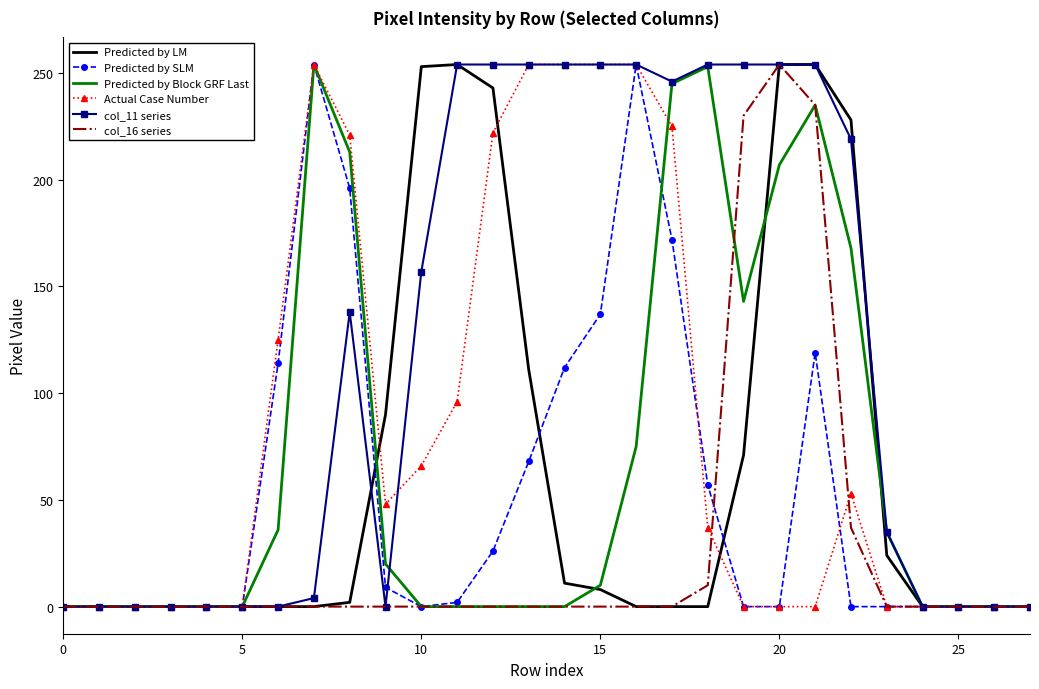

What is the maximum value shown in the chart?

254